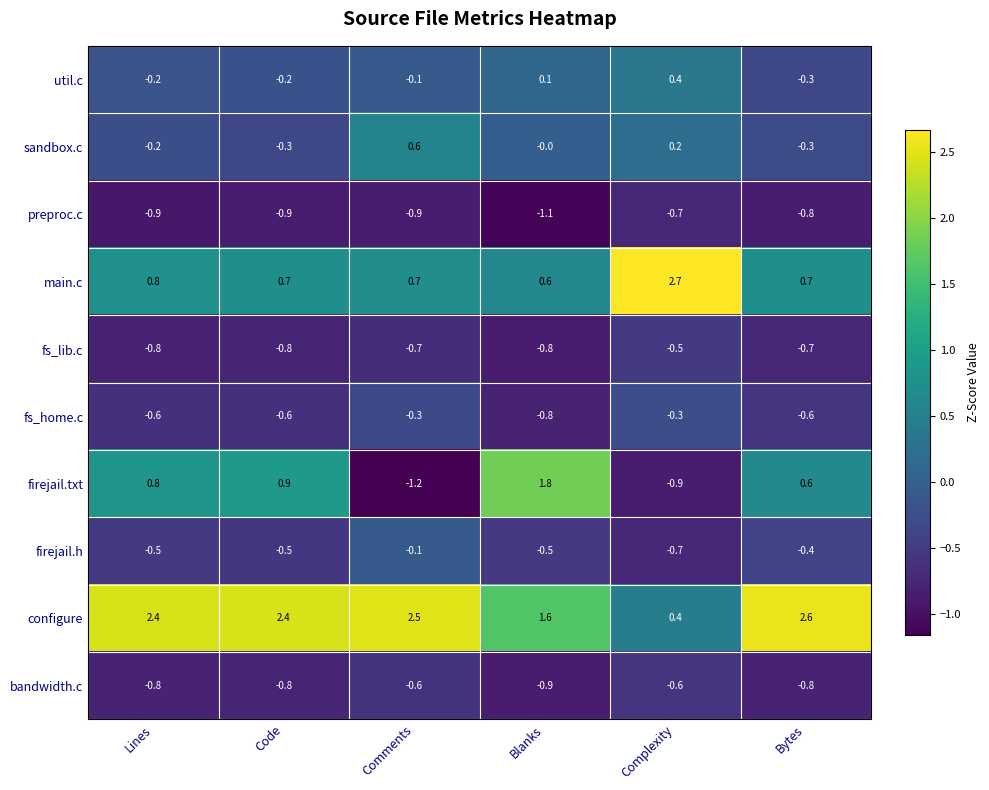

The value of fs_lib.c at Bytes is -0.7. True or false?

True